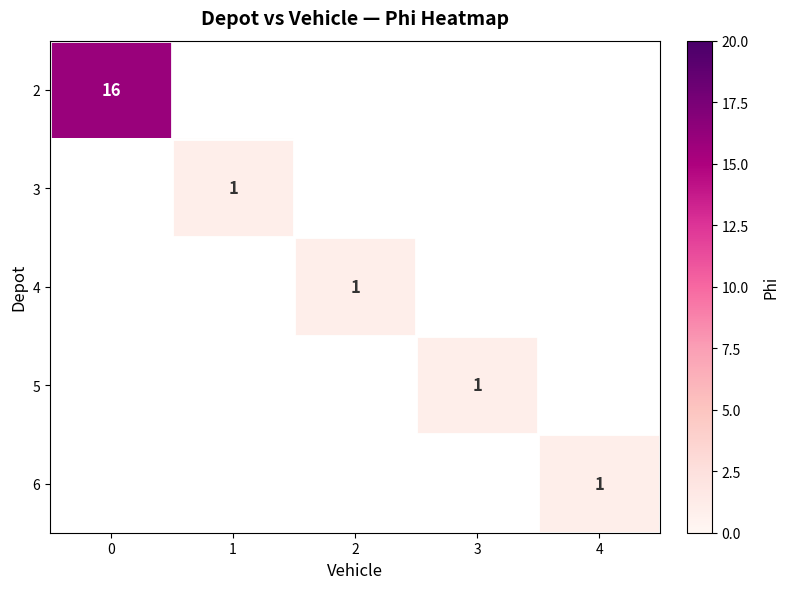

The value of 3 at 1 is 1. True or false?

True